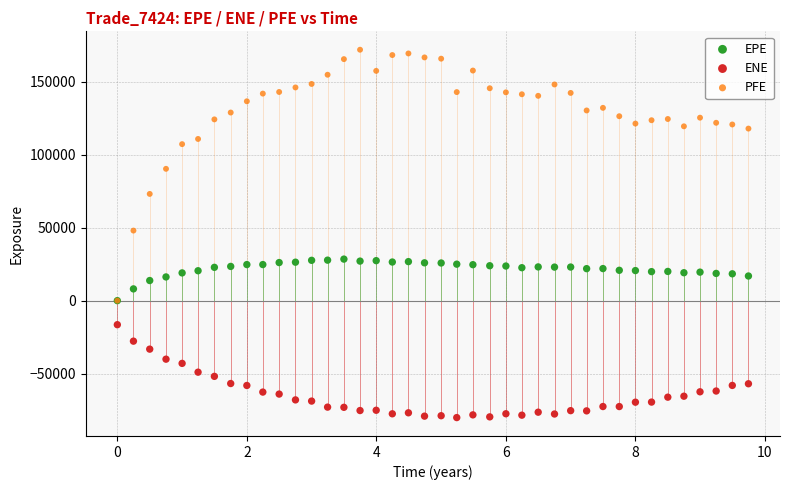

In the PFE series, what Y value is closest to 85984?

90346.8